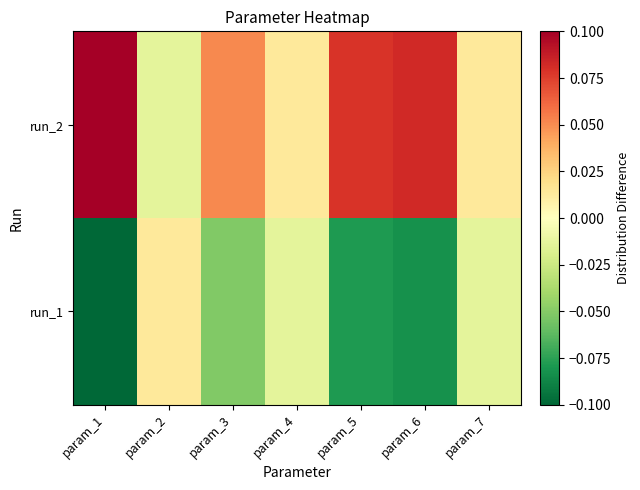

Count the number of categories in the chart.

7